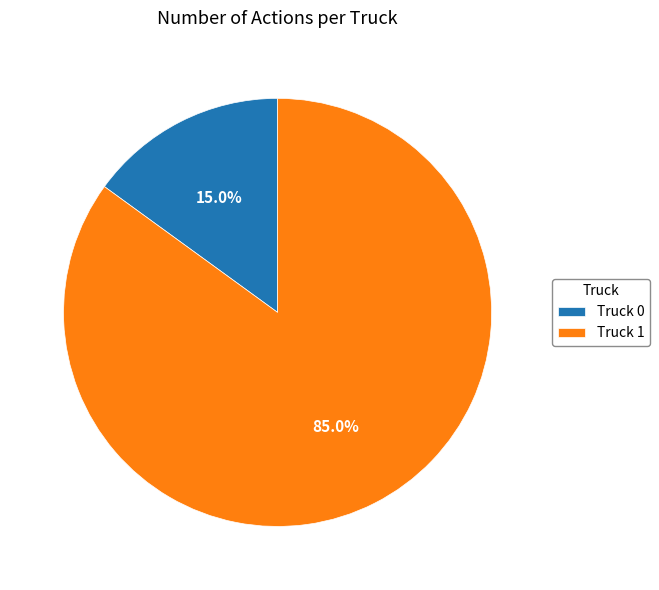

How many segments does this pie chart have?

2